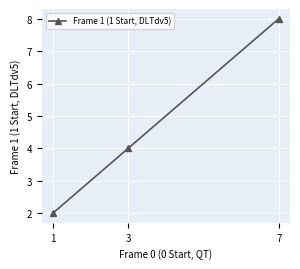

How many data points does each series have?

3